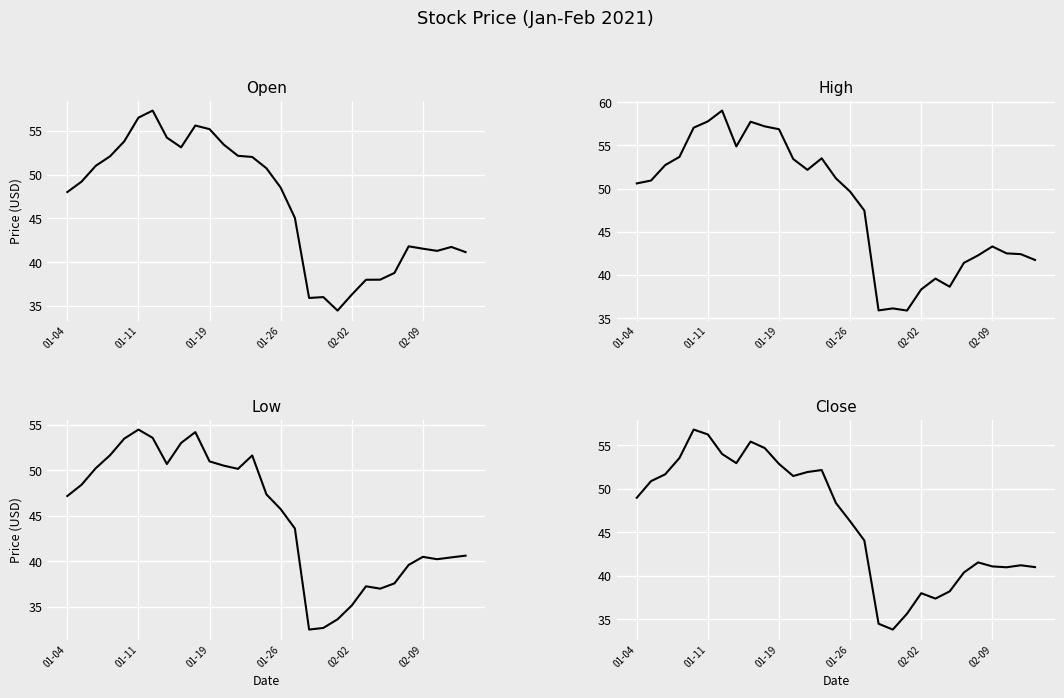

True or false: Low and Open intersect in this chart.

False